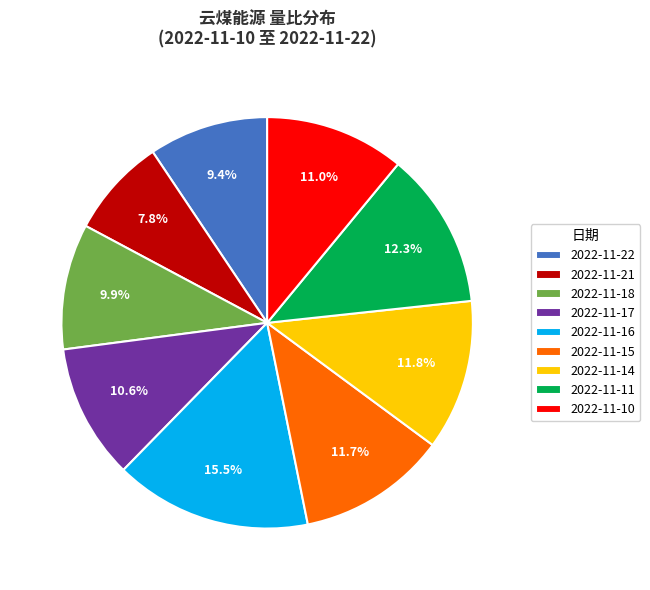

What is the smallest slice in the pie chart?

2022-11-21